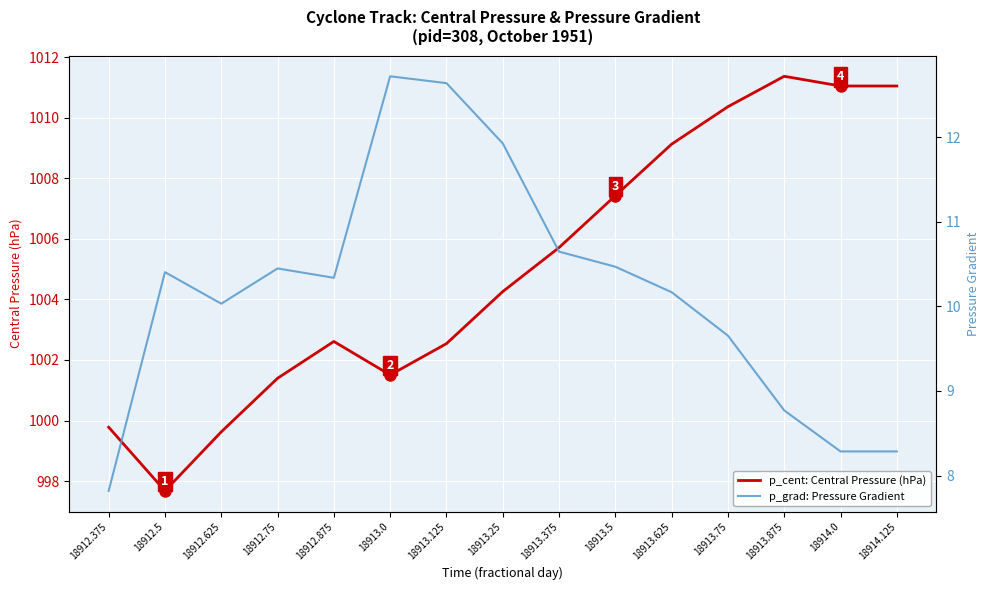

What value does the p_grad: Pressure Gradient series have at 18913.625?

10.2